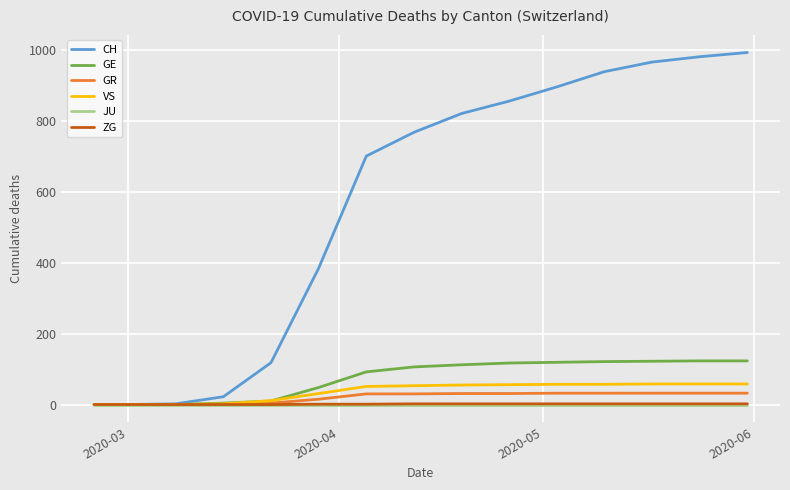

What is the maximum value shown in the chart?

992